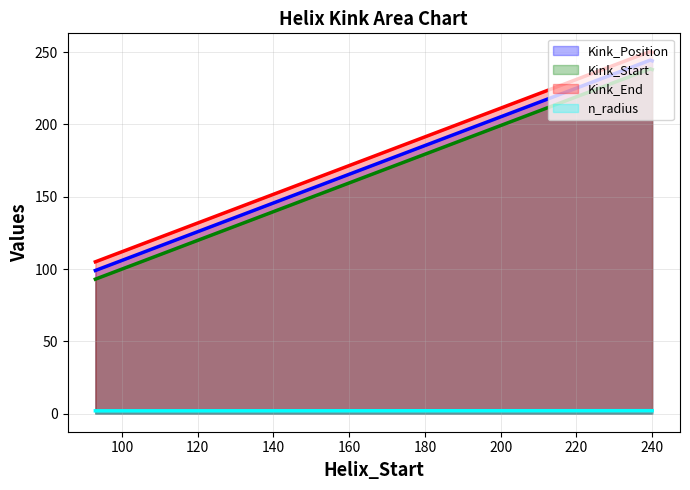

What are all the series names shown in the legend?

Kink_Position, Kink_Start, Kink_End, n_radius